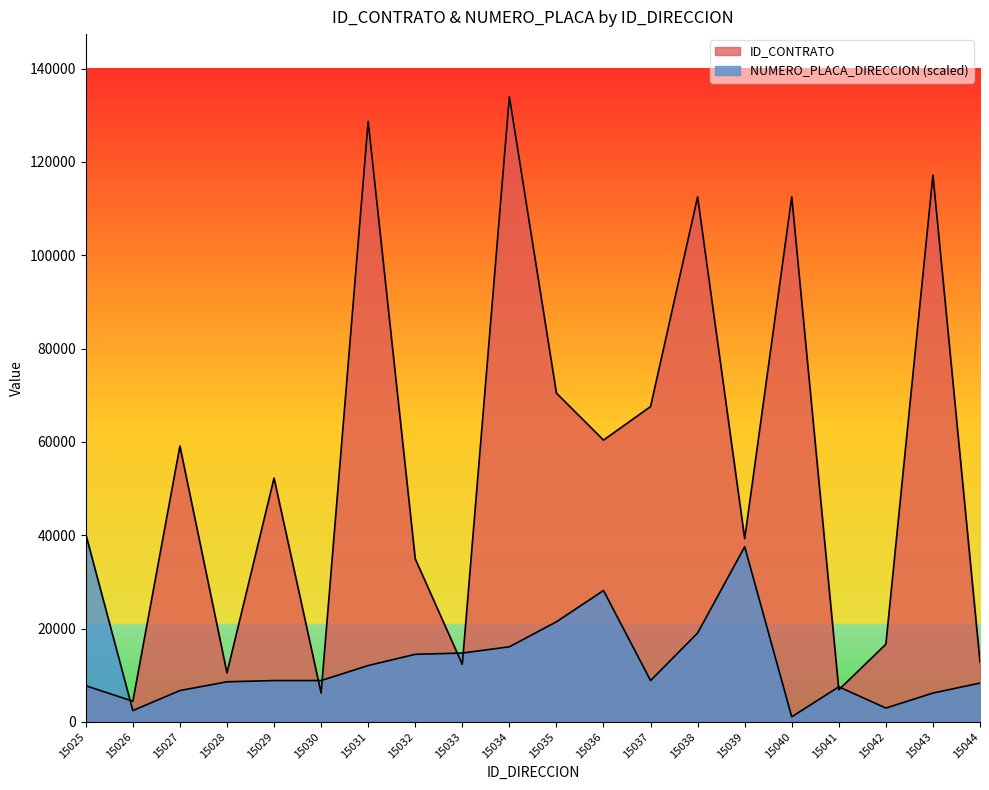

What are all the series names shown in the legend?

ID_CONTRATO, NUMERO_PLACA_DIRECCION